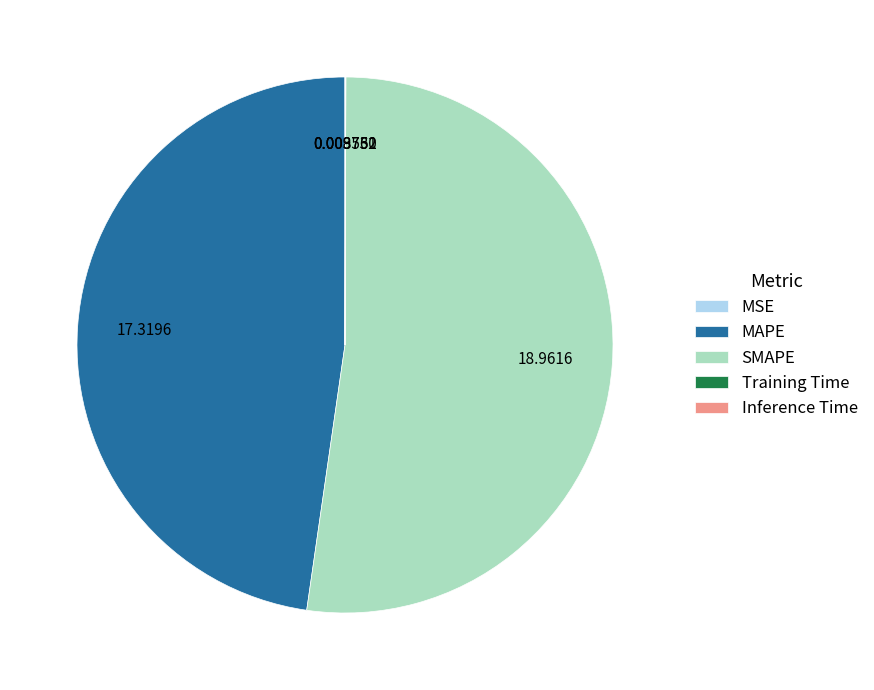

Which slice is the largest?

SMAPE